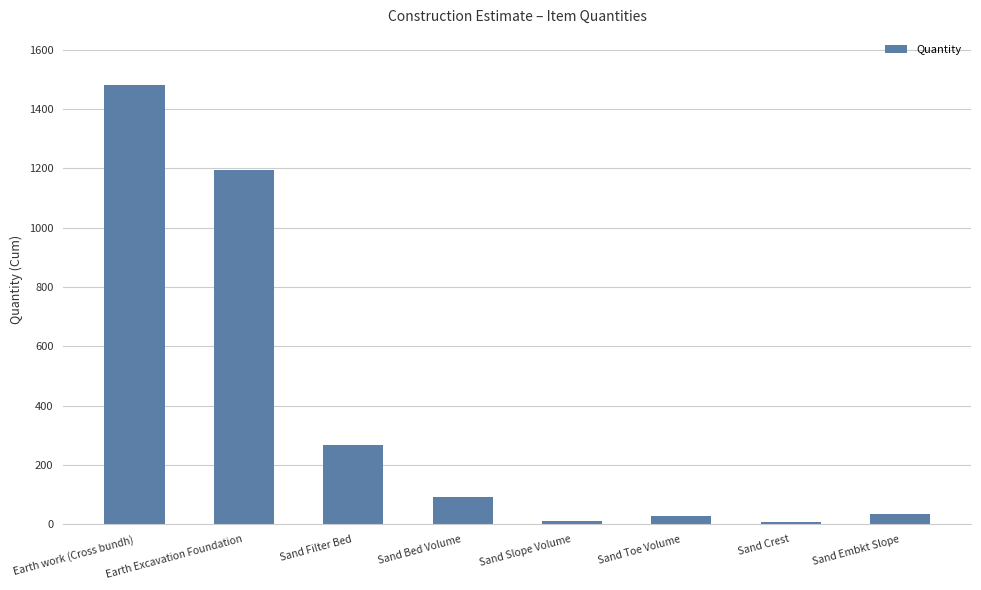

Where is the data nearest to the value 745?

Earth Excavation Foundation